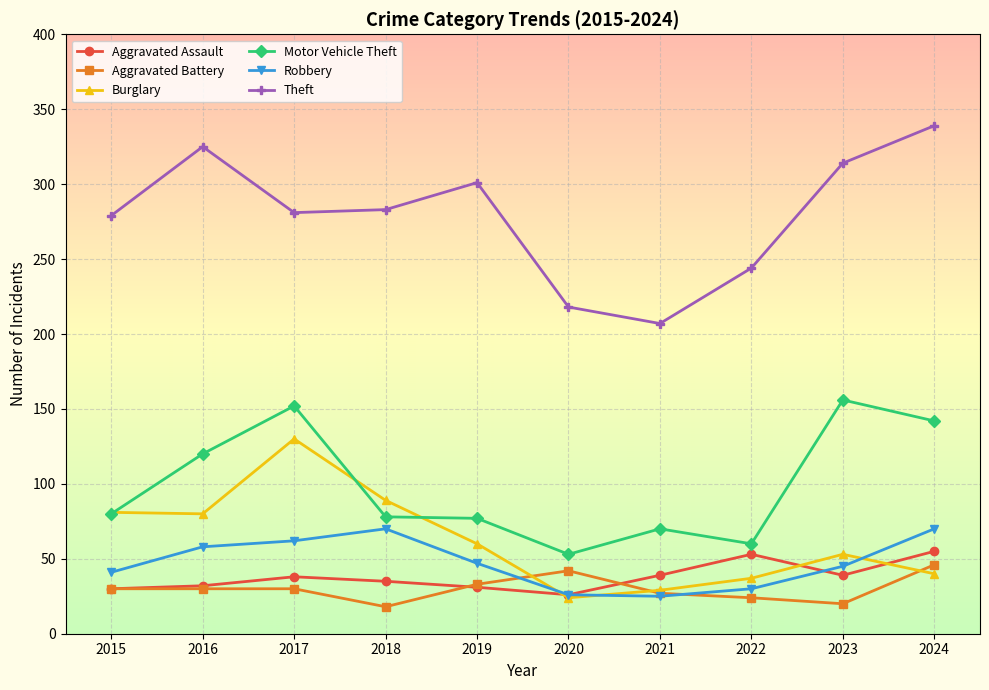

Which series changed the most between 2020 and 2023?

Motor Vehicle Theft